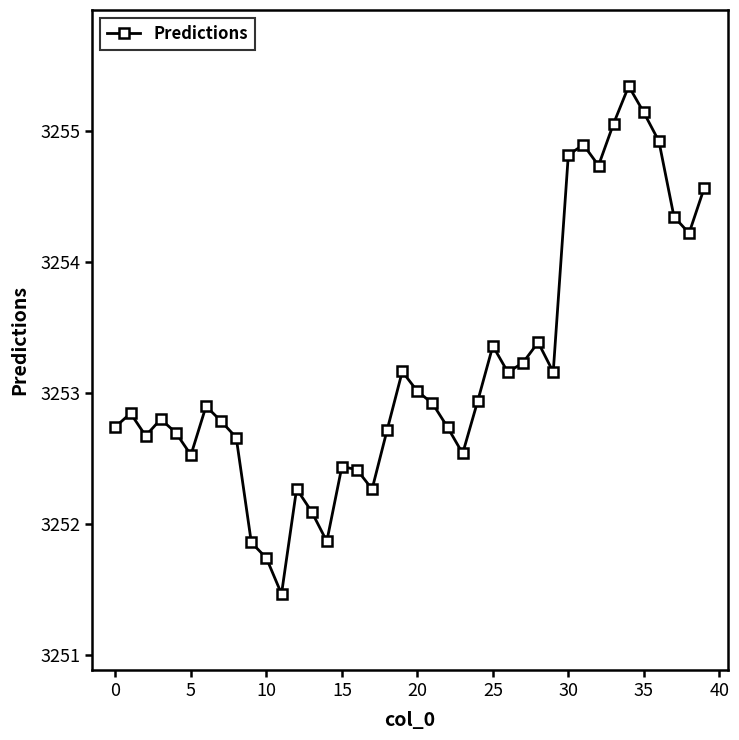

What is the greatest value displayed?

3255.3